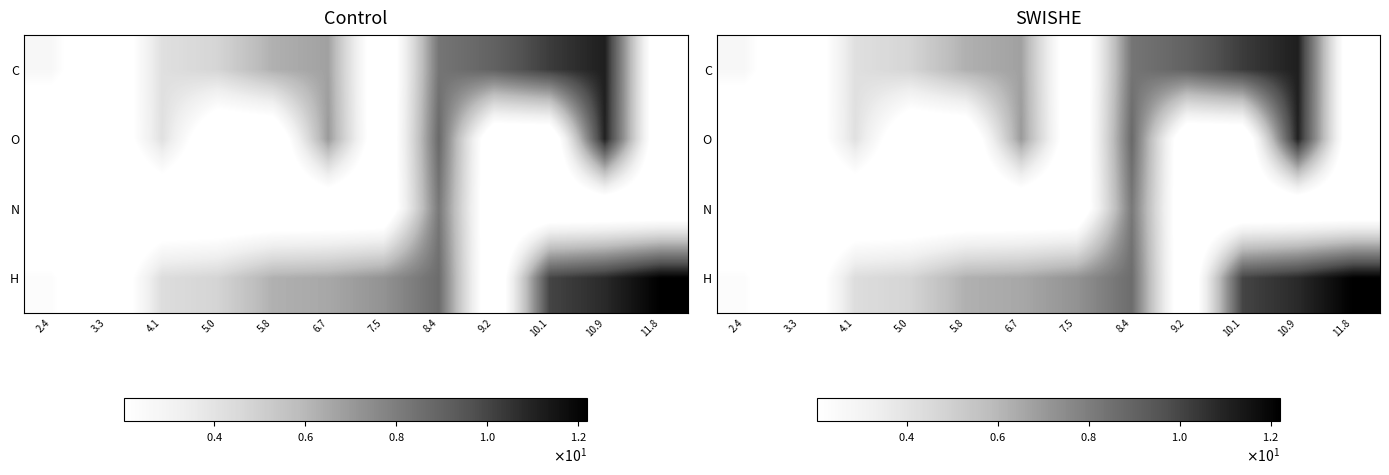

At which label does C first exceed 6?

5.8